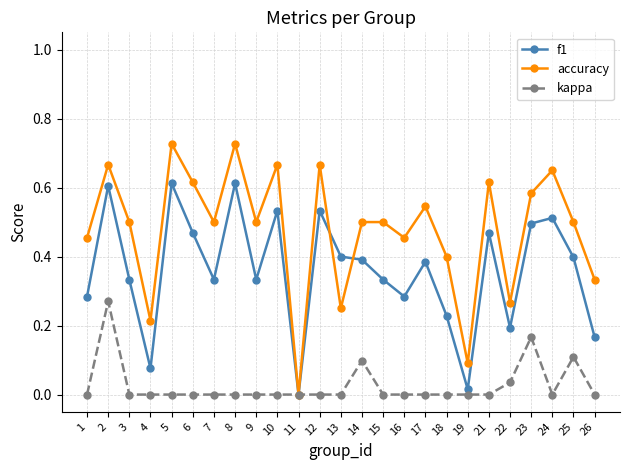

True or false: accuracy has more than 2 interior local peaks.

True